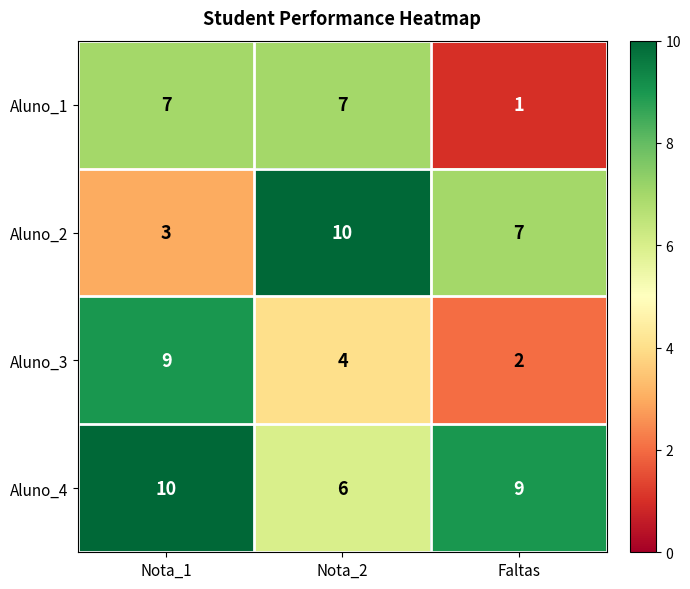

Which series changed the most between Nota_2 and Faltas?

Aluno_1